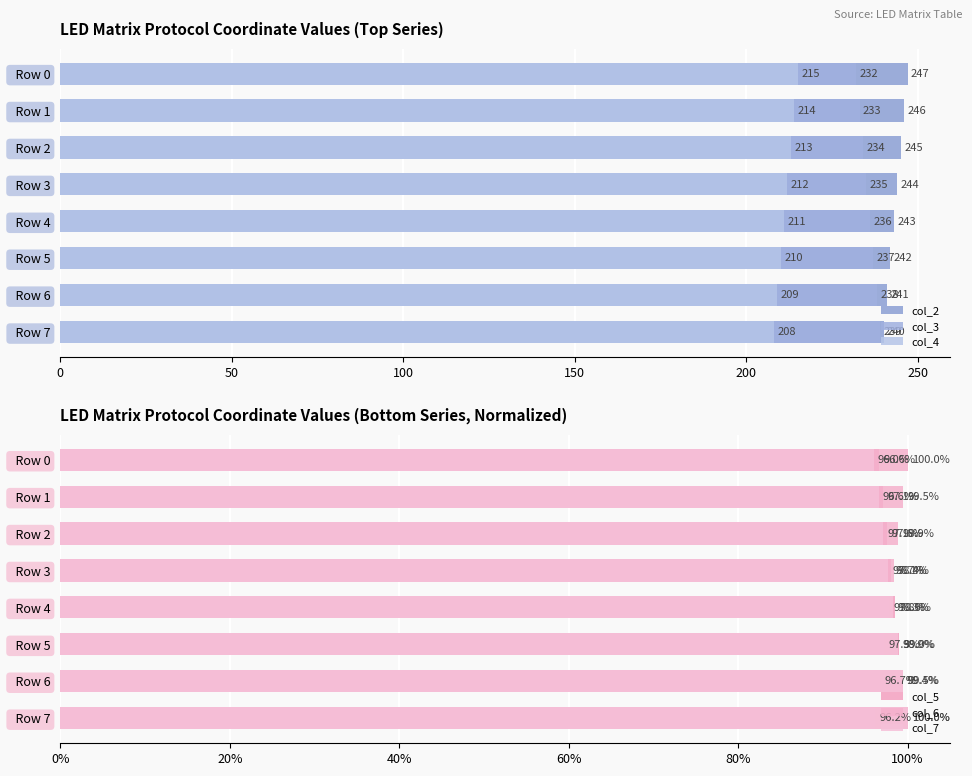

Which category has the lowest value across all series?

Row 0